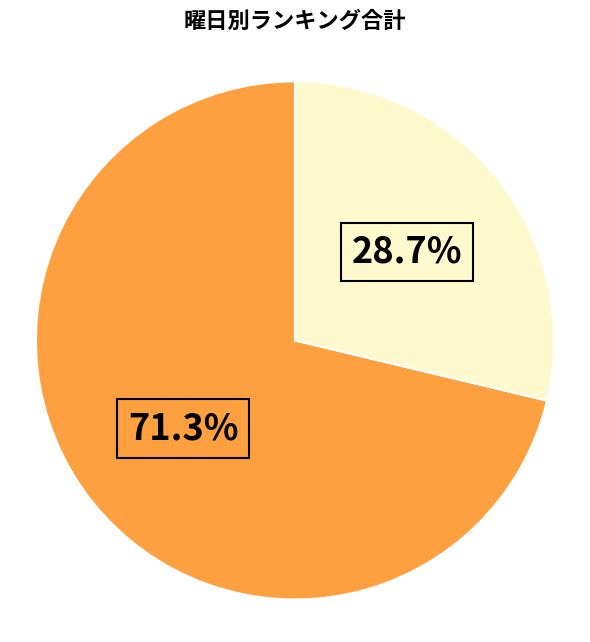

Is there any slice that represents more than half of the pie?

Yes